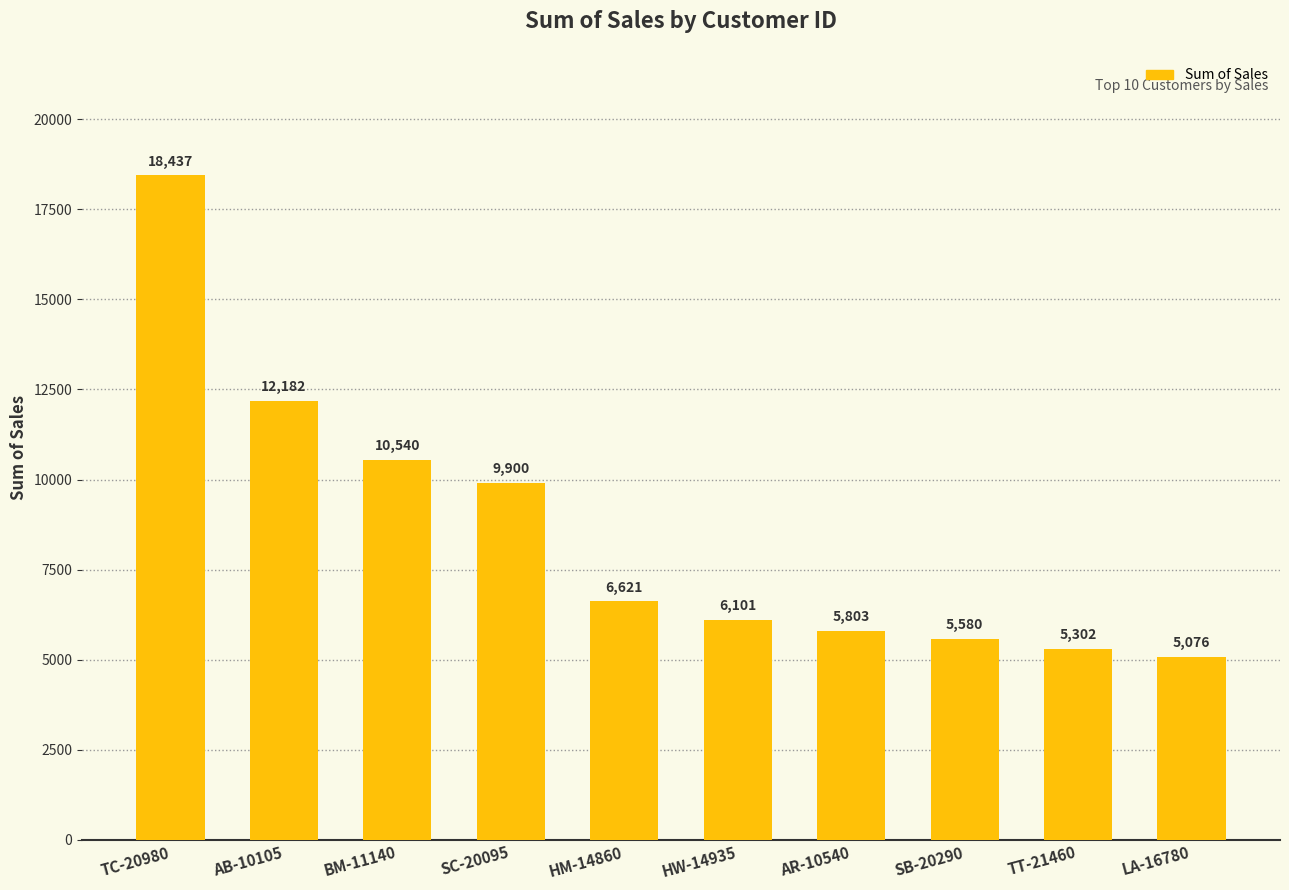

What is the value of the 9th bar from the left?

5301.7